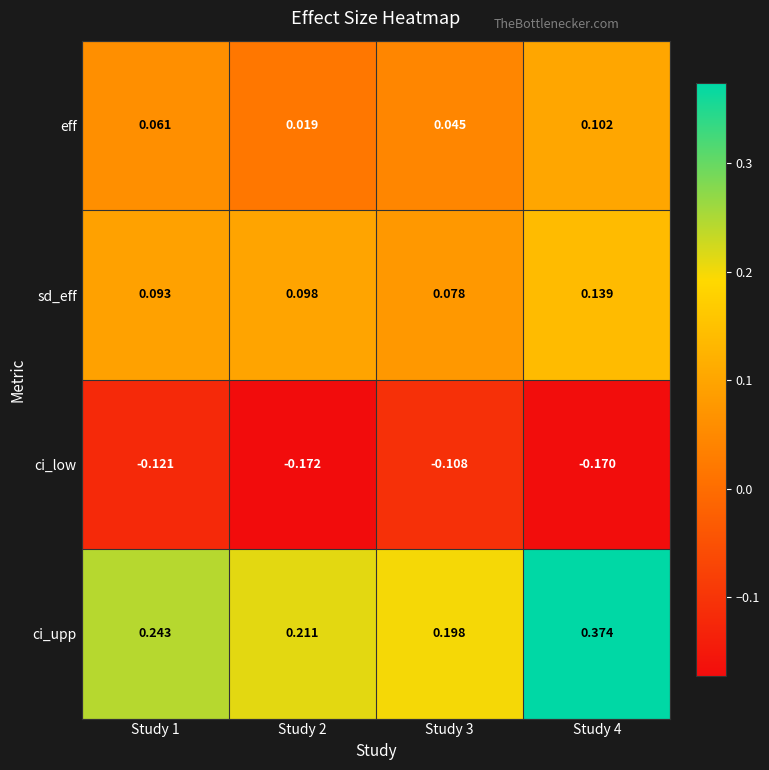

Is the value of sd_eff at Study 1 greater than the value of ci_low at Study 2?

Yes